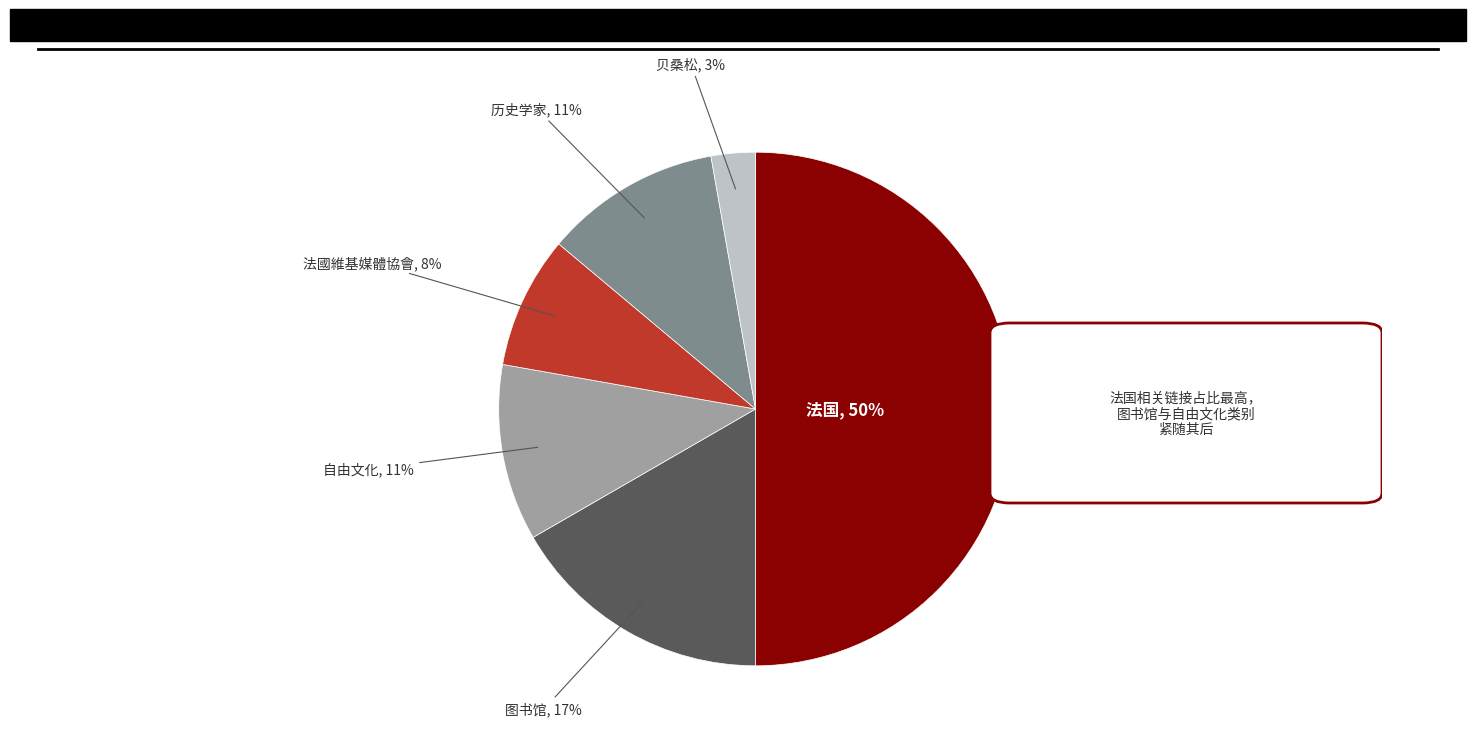

To the nearest percent, what is the average slice percentage?

17%